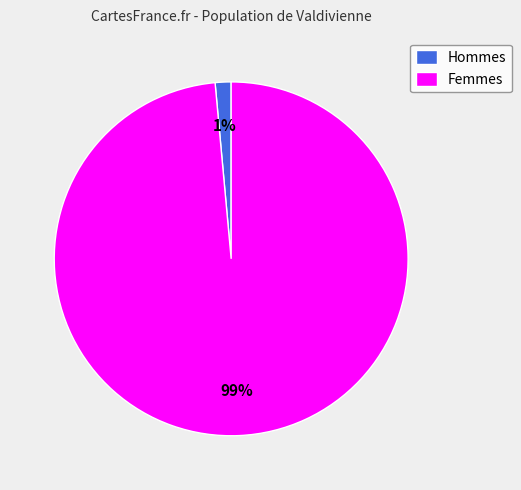

To the nearest percent, what portion does Femmes represent?

99%